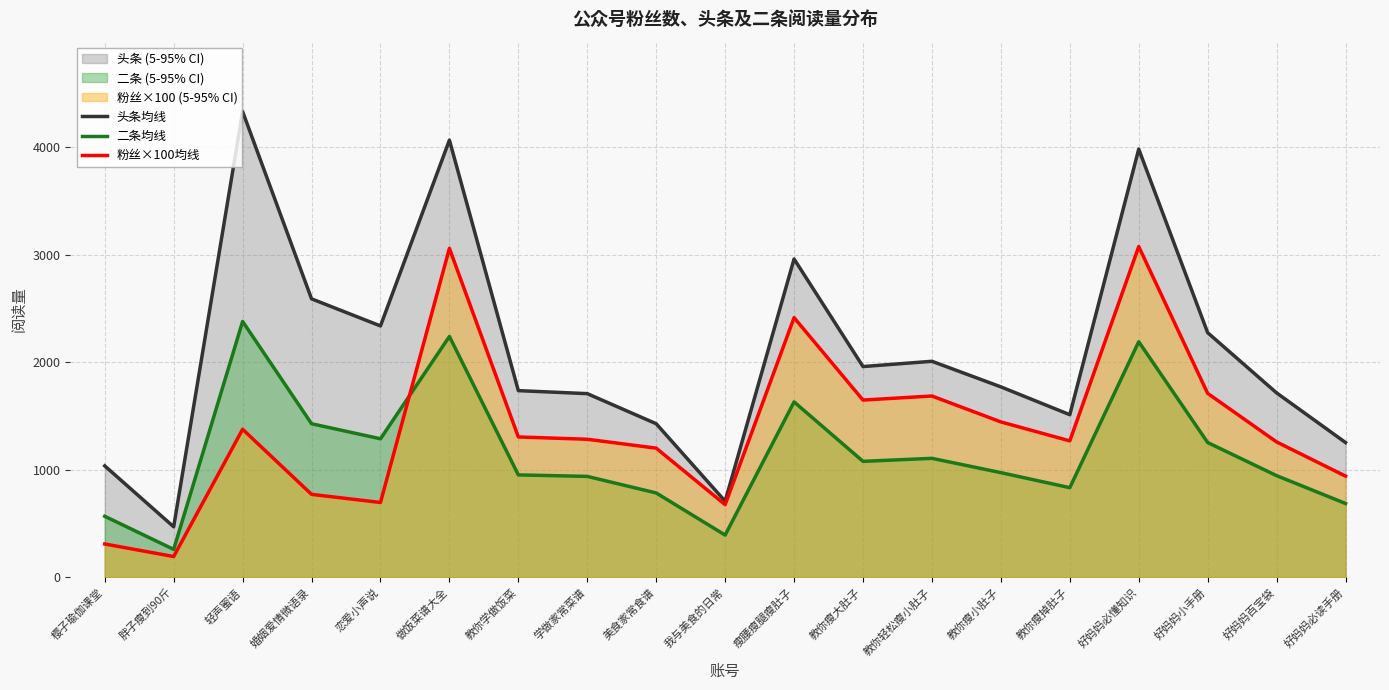

Which series has the largest total across all categories?

头条均线